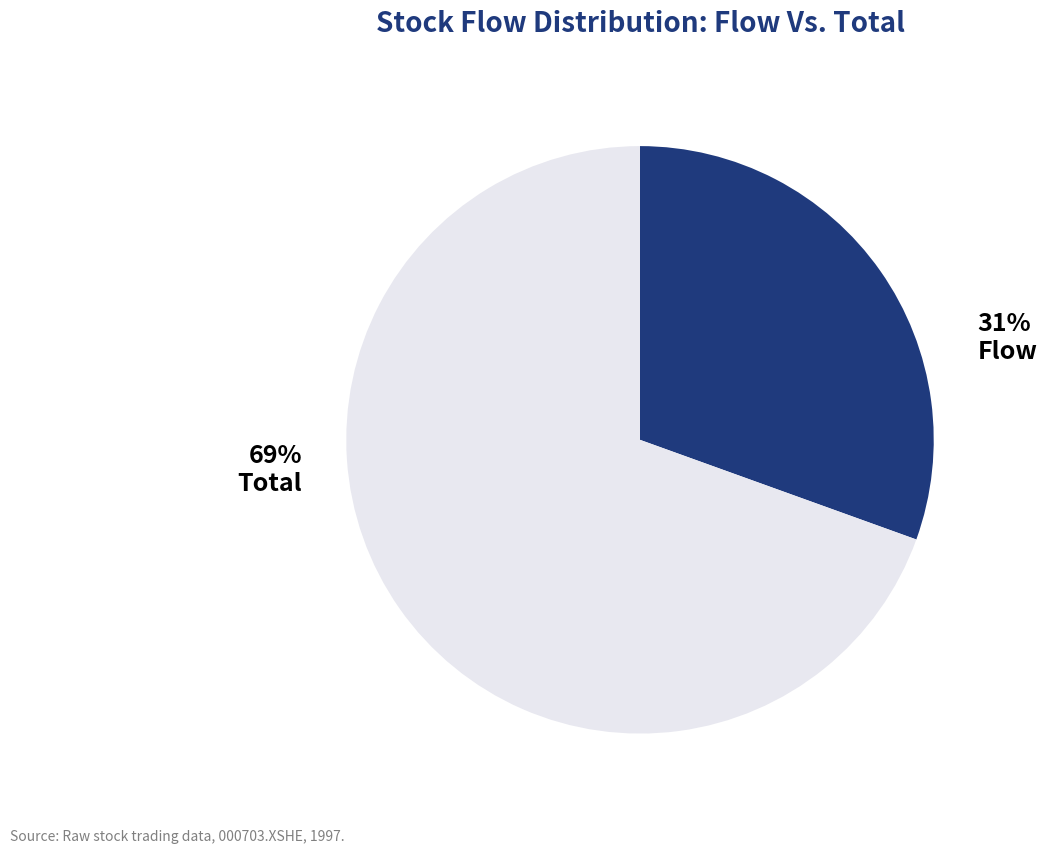

Does any single category account for the majority?

Yes